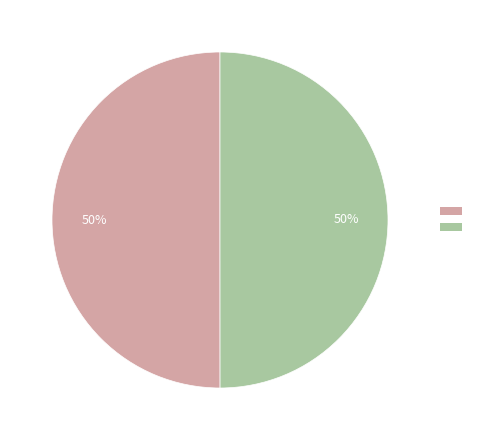

To the nearest percent, what is the average slice percentage?

50%